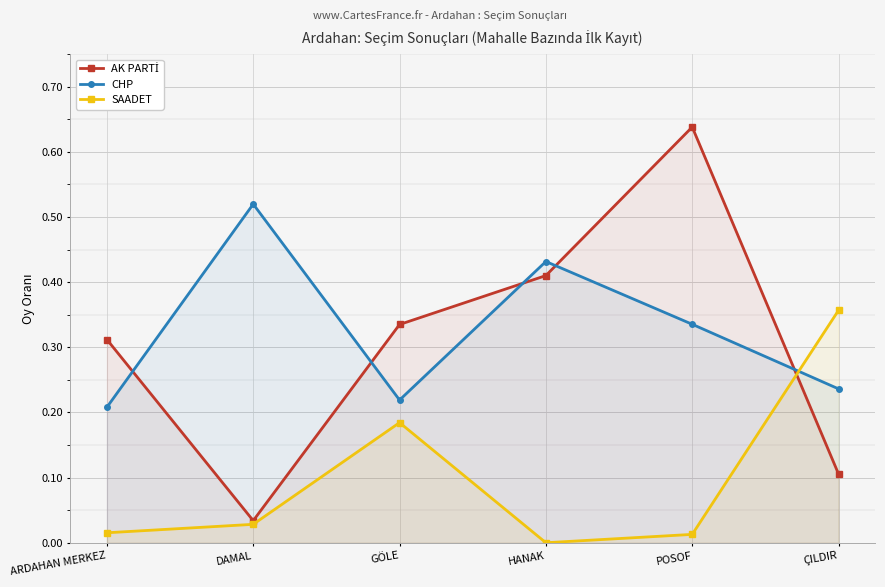

Which series has the largest range (max minus min)?

AK PARTİ